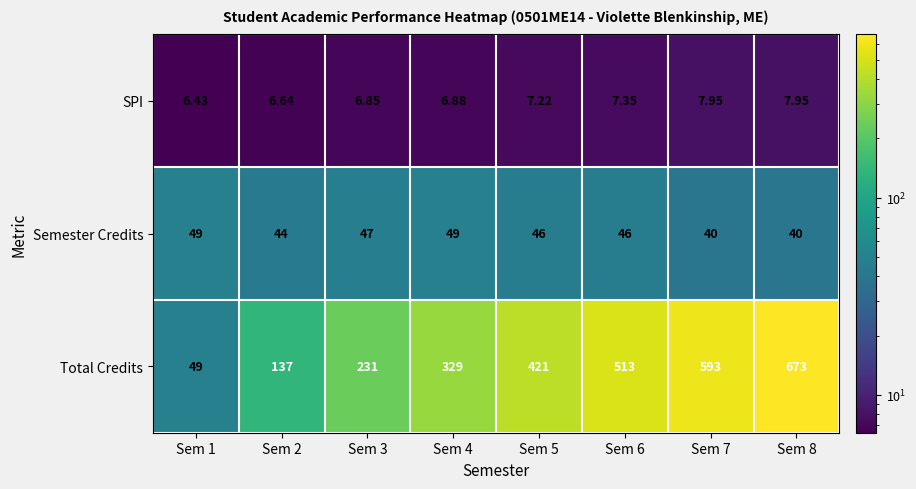

Between Sem 1 and Sem 6, which series saw the biggest shift?

Total Credits